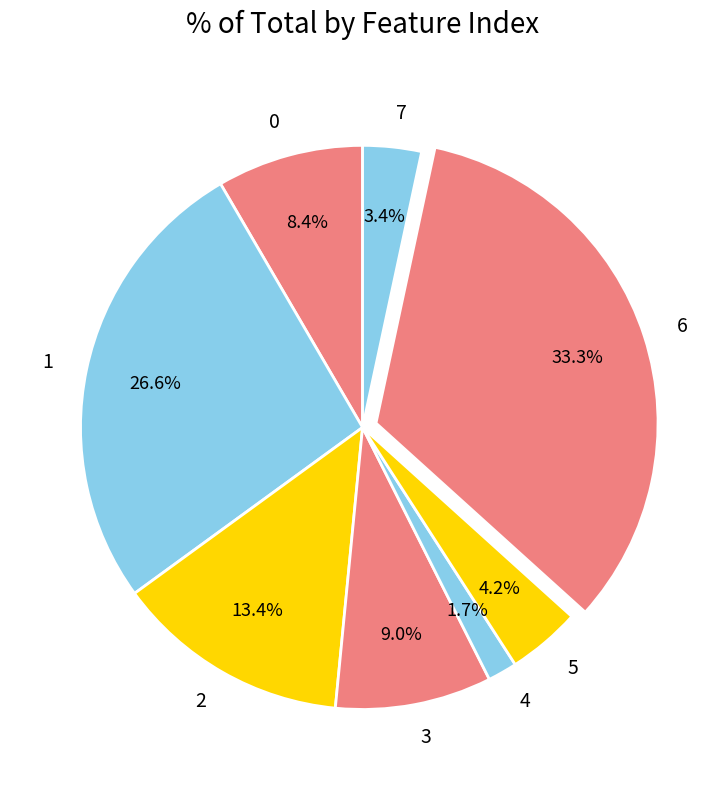

To the nearest percent, what is the average slice percentage?

12%